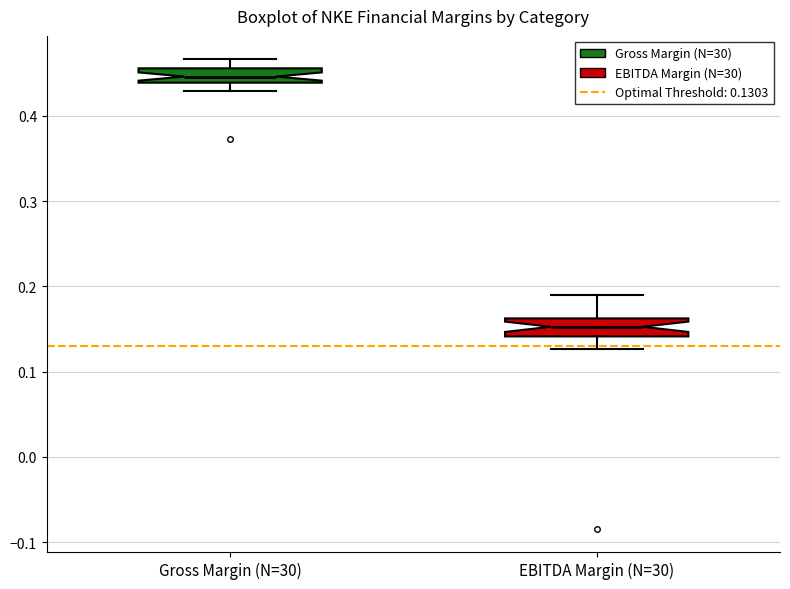

Reading left to right, read every box against the y-axis: the position of its median line, the range the box covers, and the ends of its whiskers. The values are not printed on the chart, so give them approximately, as read against the axis.

Gross Margin (N=30): median 0.45, box 0.44 to 0.46, whiskers 0.43 to 0.47
EBITDA Margin (N=30): median 0.15, box 0.14 to 0.16, whiskers 0.13 to 0.19